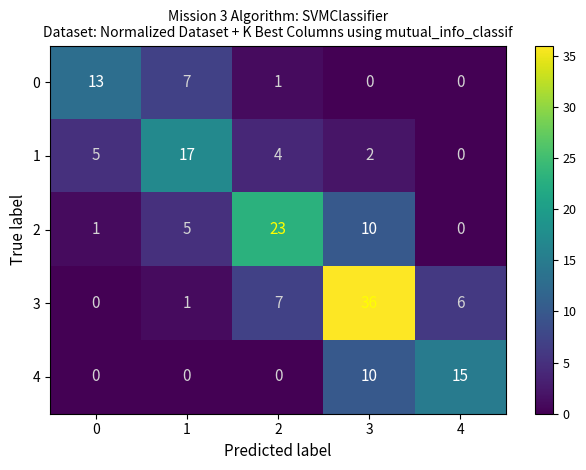

At which label is 4 closest to 7?

3